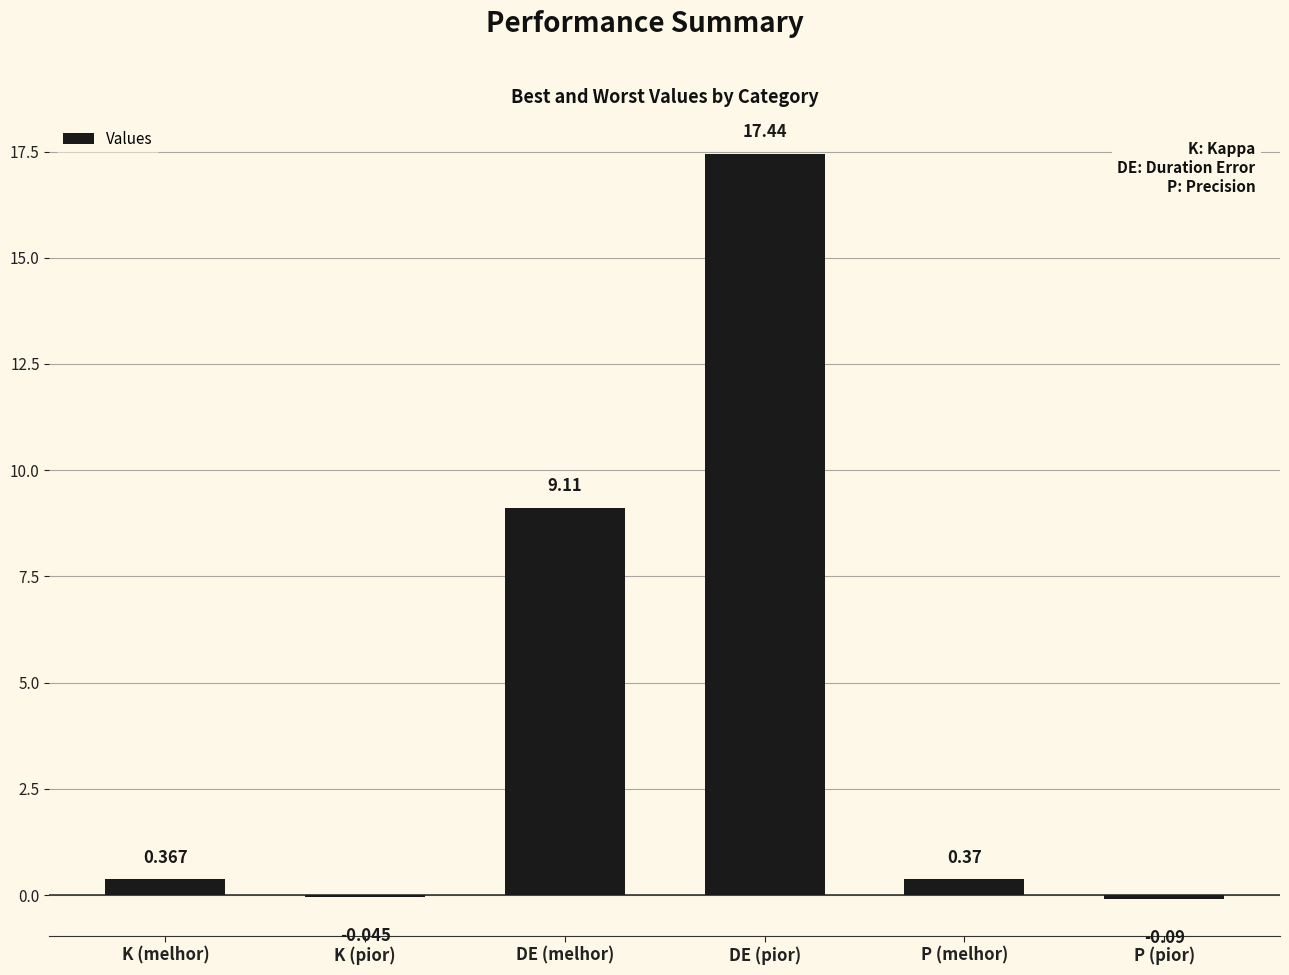

How many data points does each series have?

6